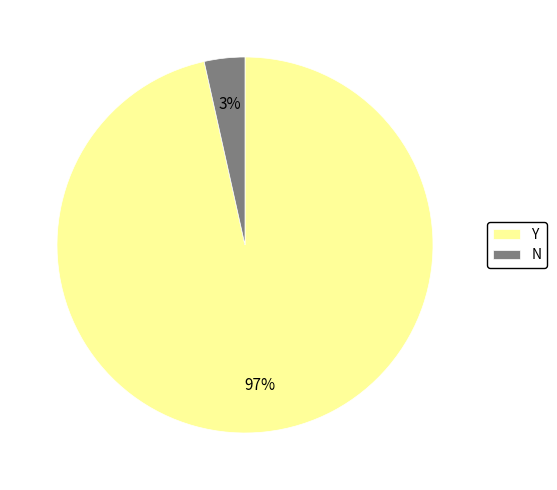

How many segments does this pie chart have?

2